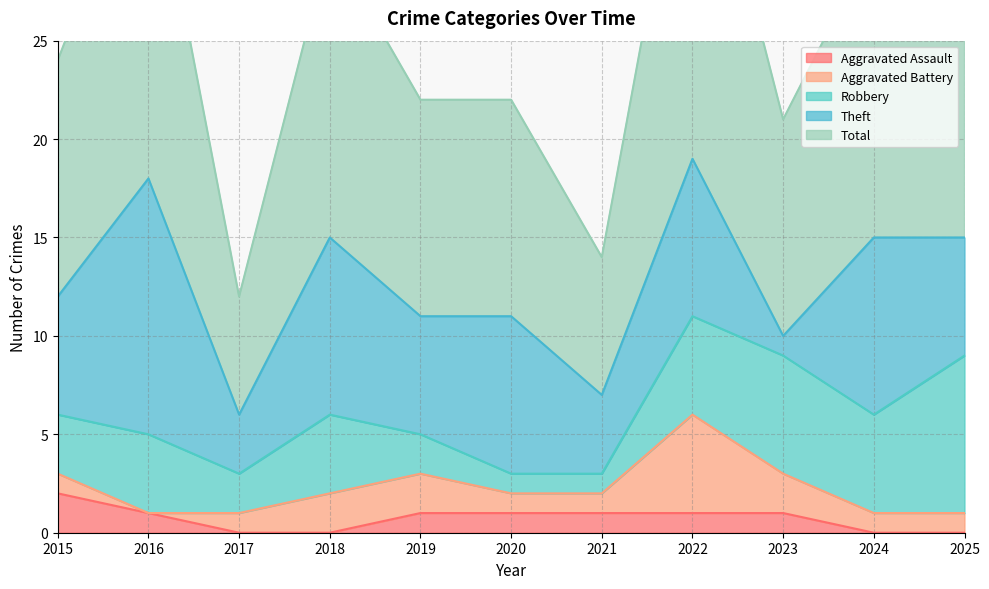

How many lines are shown in the chart?

5